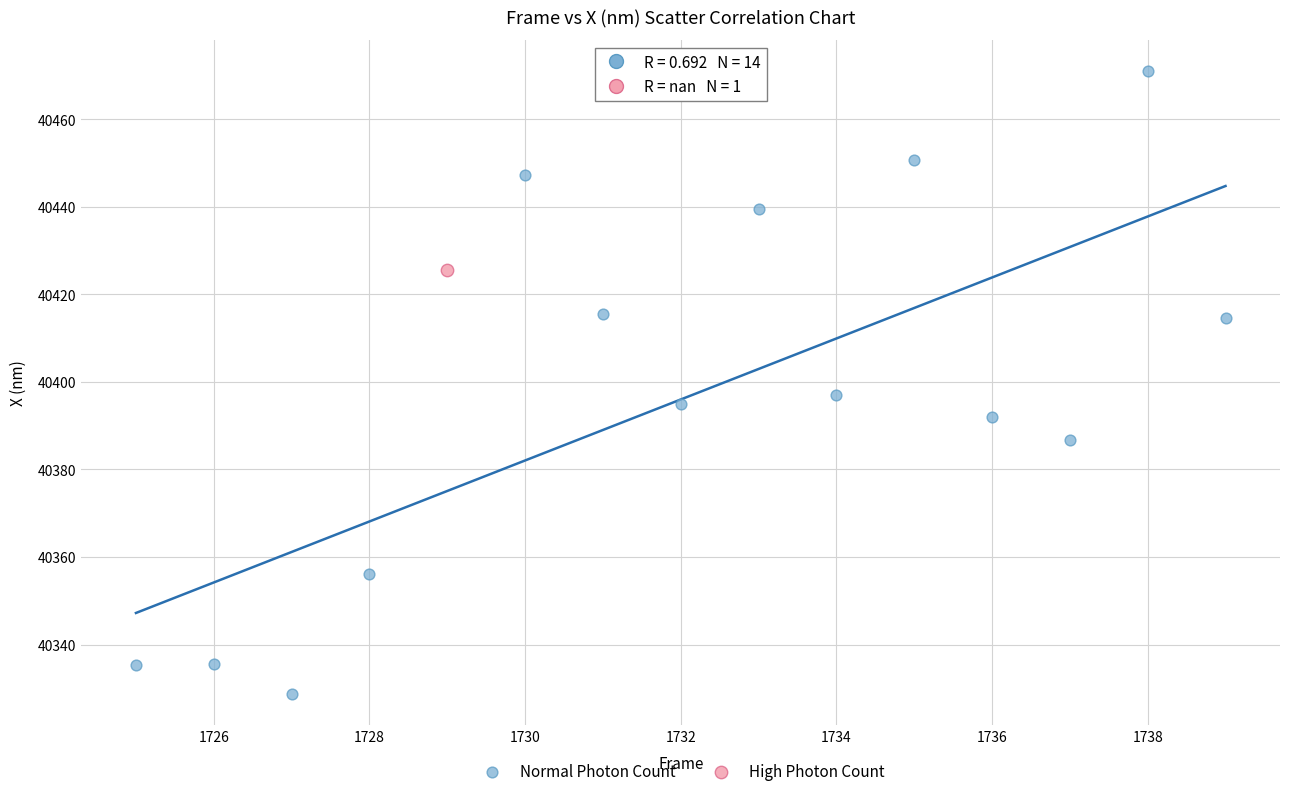

What are all the series names shown in the legend?

Normal Photon Count, High Photon Count